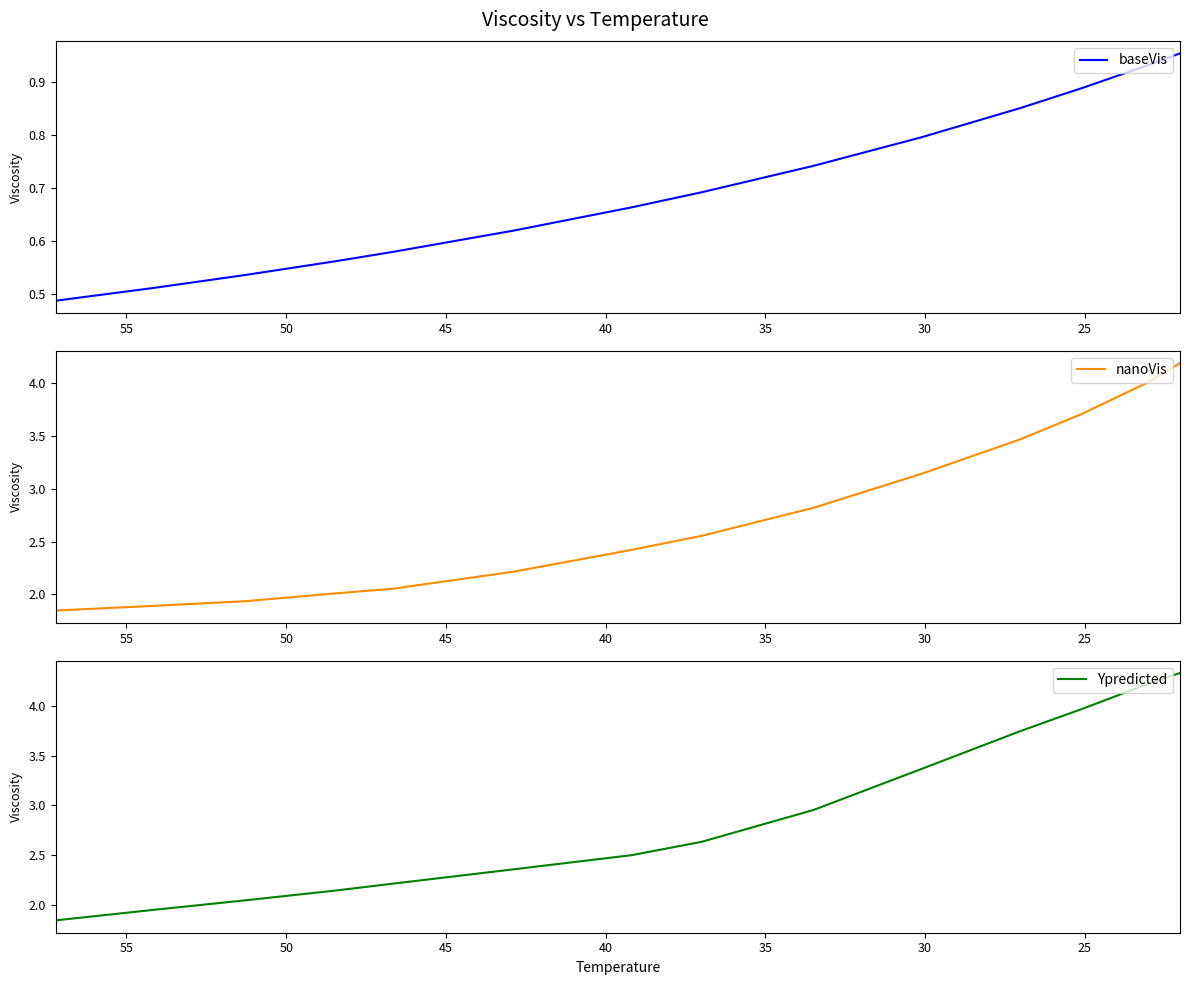

How many categories are shown in the chart?

15